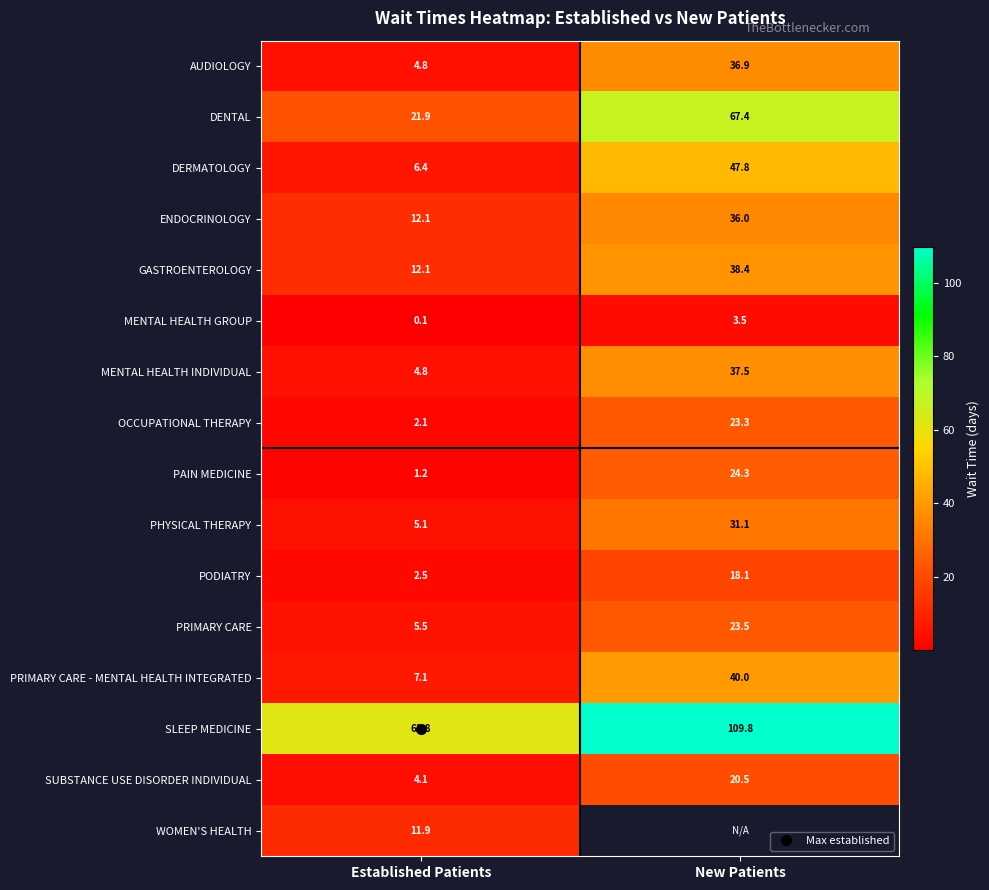

At how many categories does at least one series exceed 5?

2